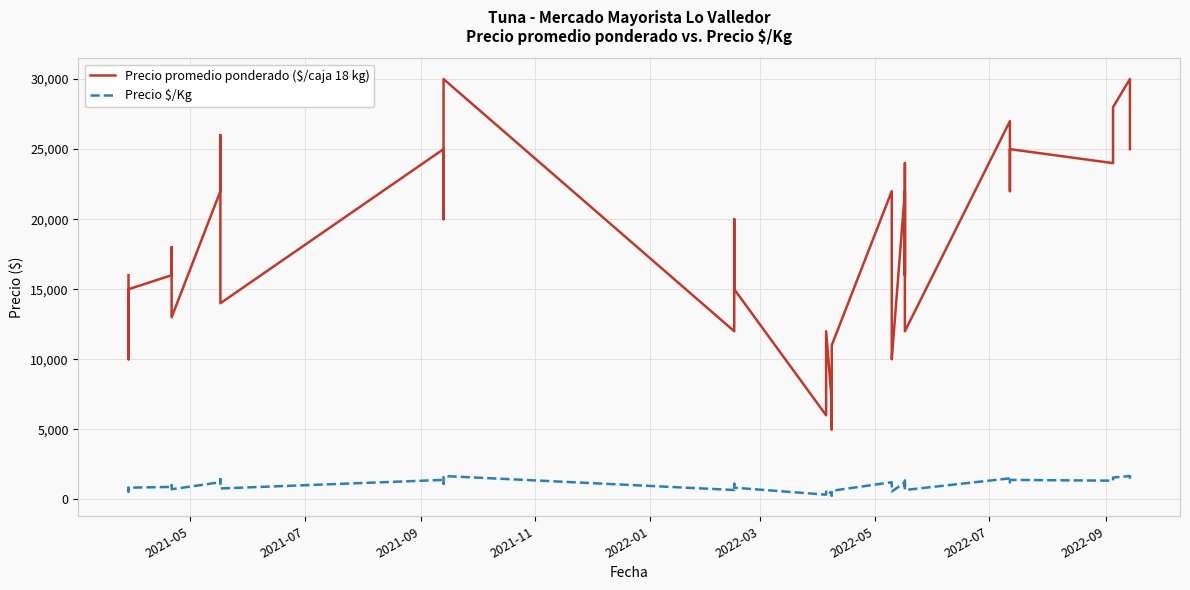

What are all the series names shown in the legend?

Precio promedio ponderado ($/caja 18 kg), Precio $/Kg